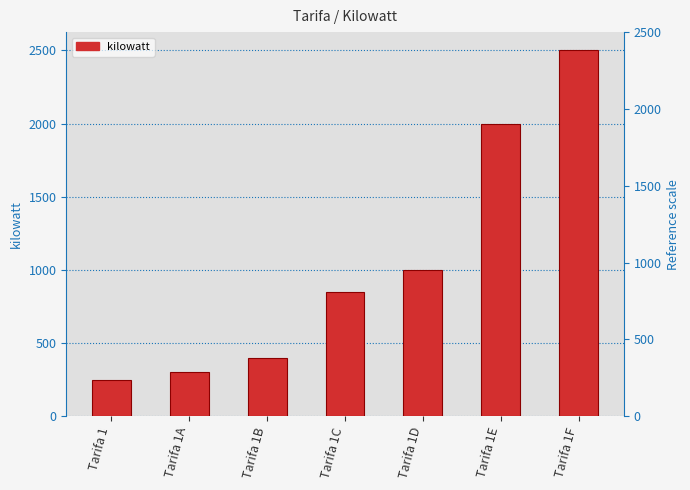

What is the difference between the values at Tarifa 1A and Tarifa 1F?

2200